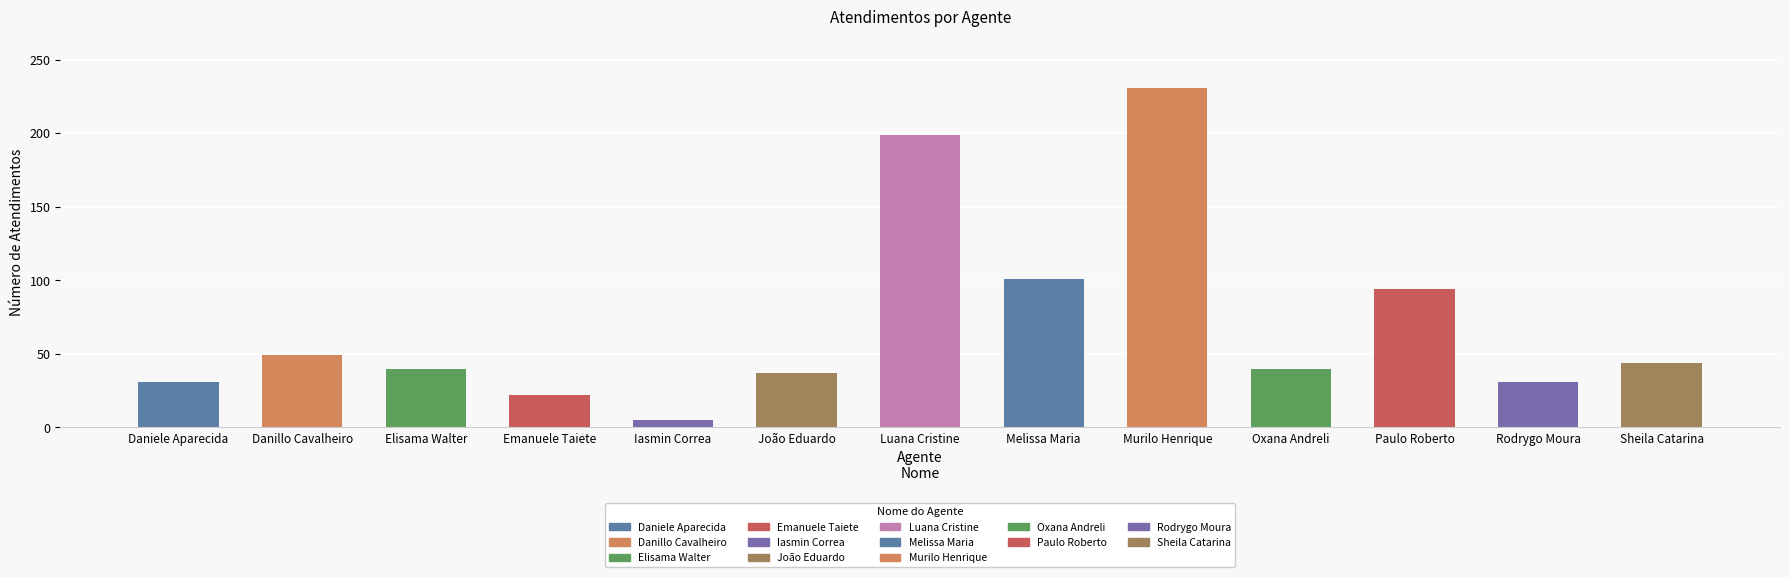

Approximately how many times larger is the value at Danillo Cavalheiro Afonso compared to Paulo Roberto da Silva Junior?

0.5